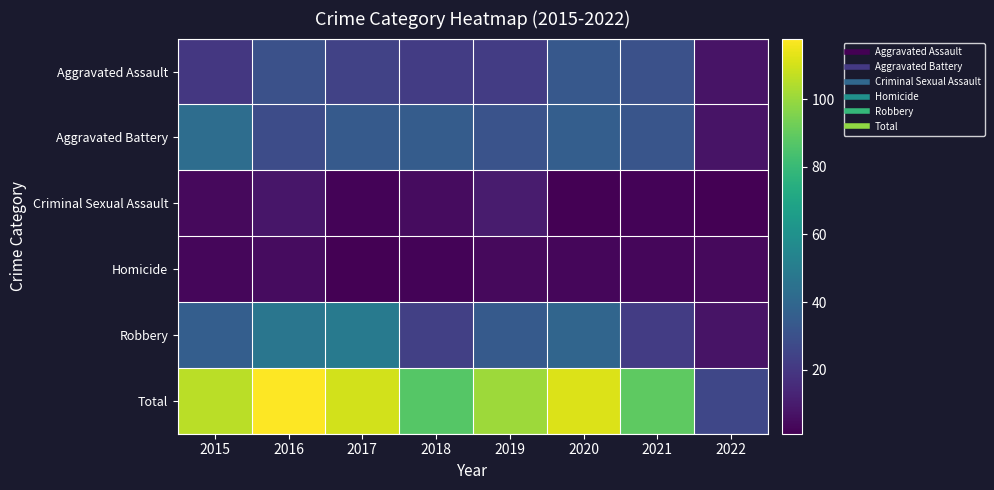

At 2019, list the series in order from largest to smallest.

Total, Robbery, Aggravated Battery, Aggravated Assault, Criminal Sexual Assault, Homicide